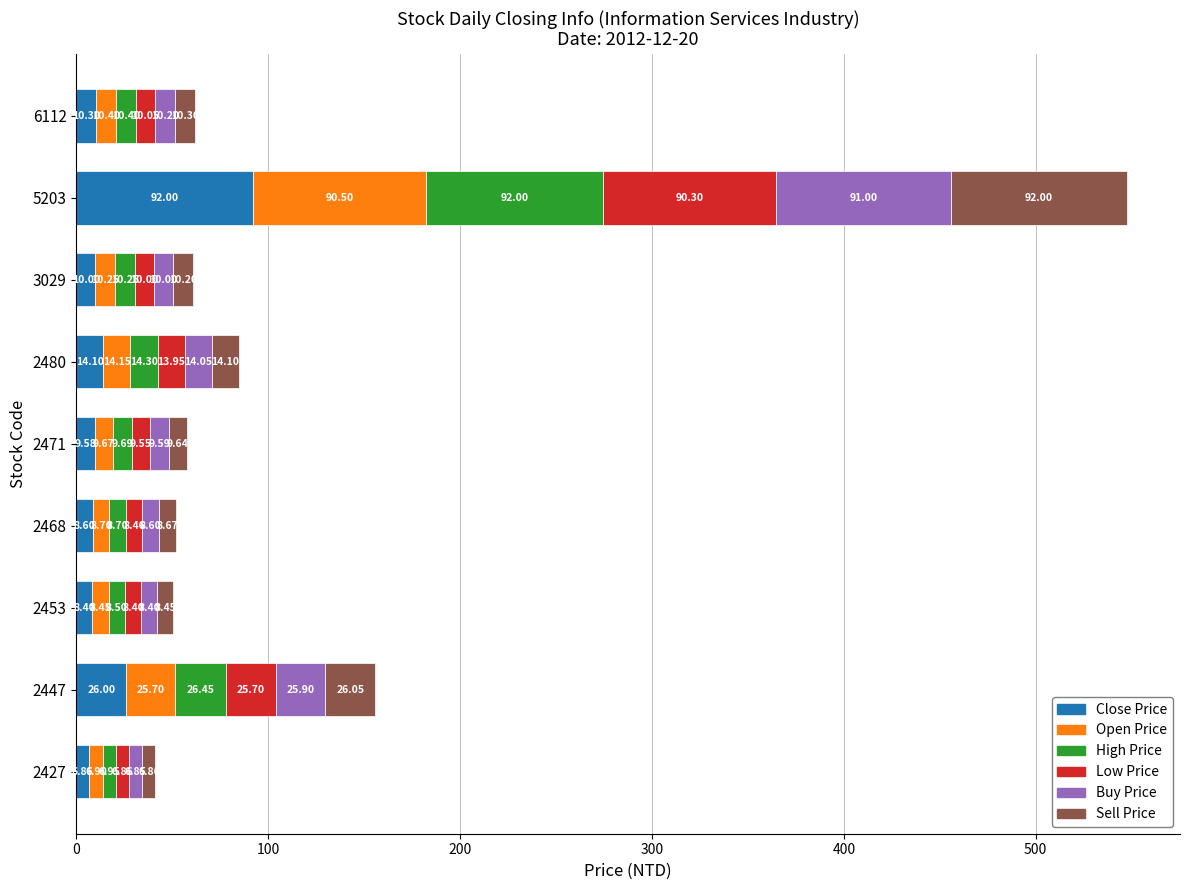

What is the difference between the second highest and second lowest values in the Close Price series?

17.6